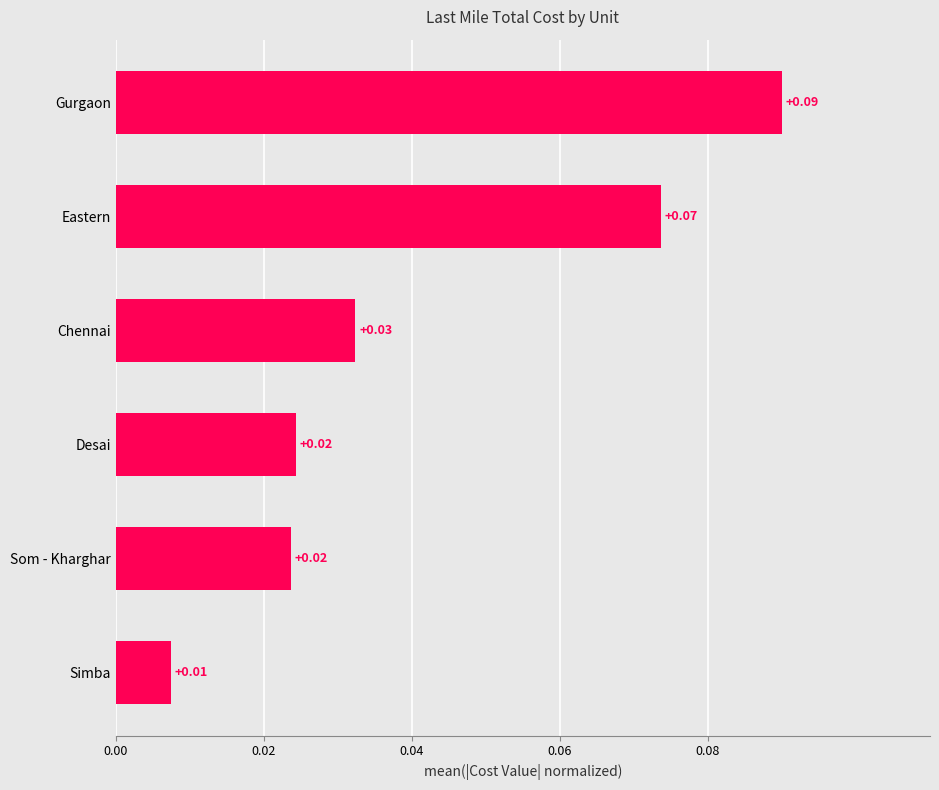

How many bars are there in total?

6